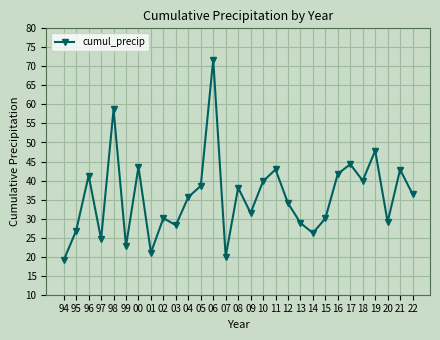

What is the approximate value at 03?

28.3